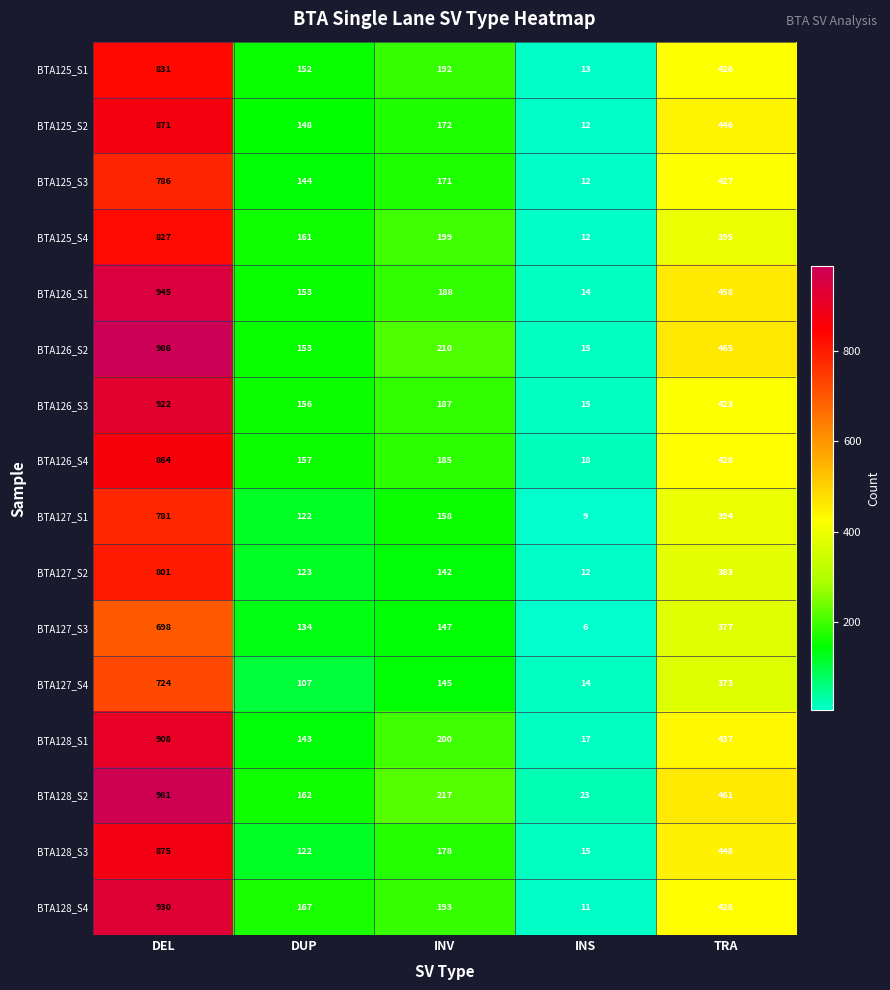

True or false: BTA127_S4 has a value of 14 at INS.

True